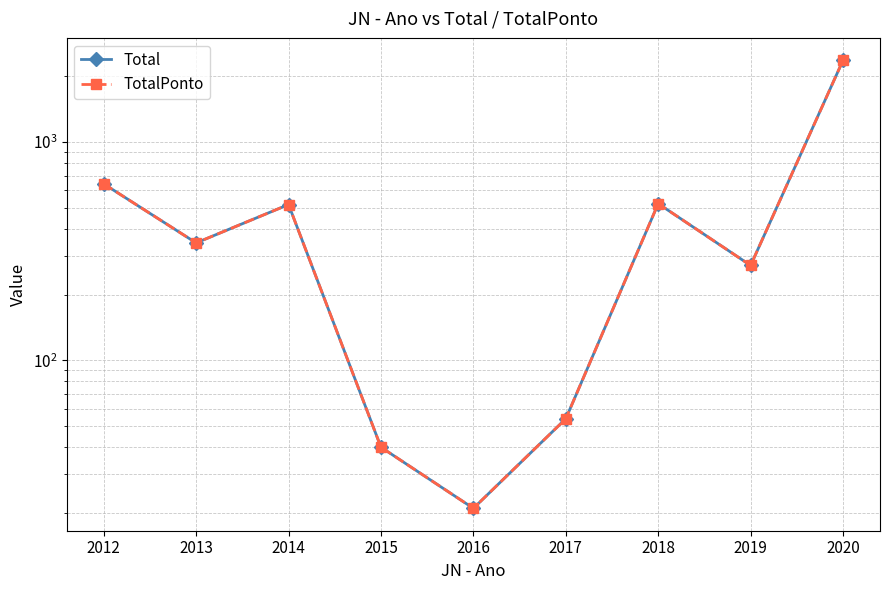

Which series changed the most between 2013 and 2019?

Total